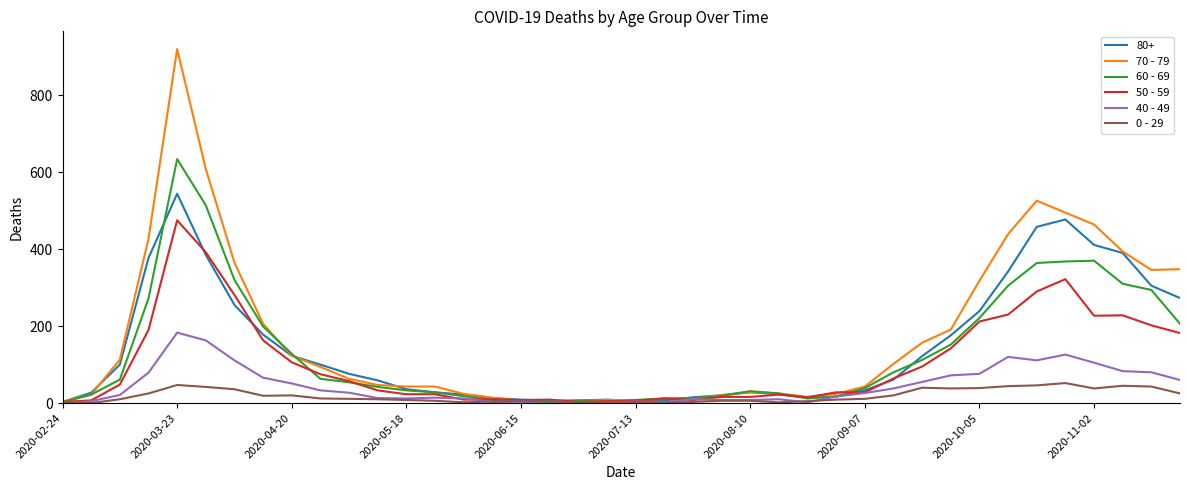

How many lines are shown in the chart?

6